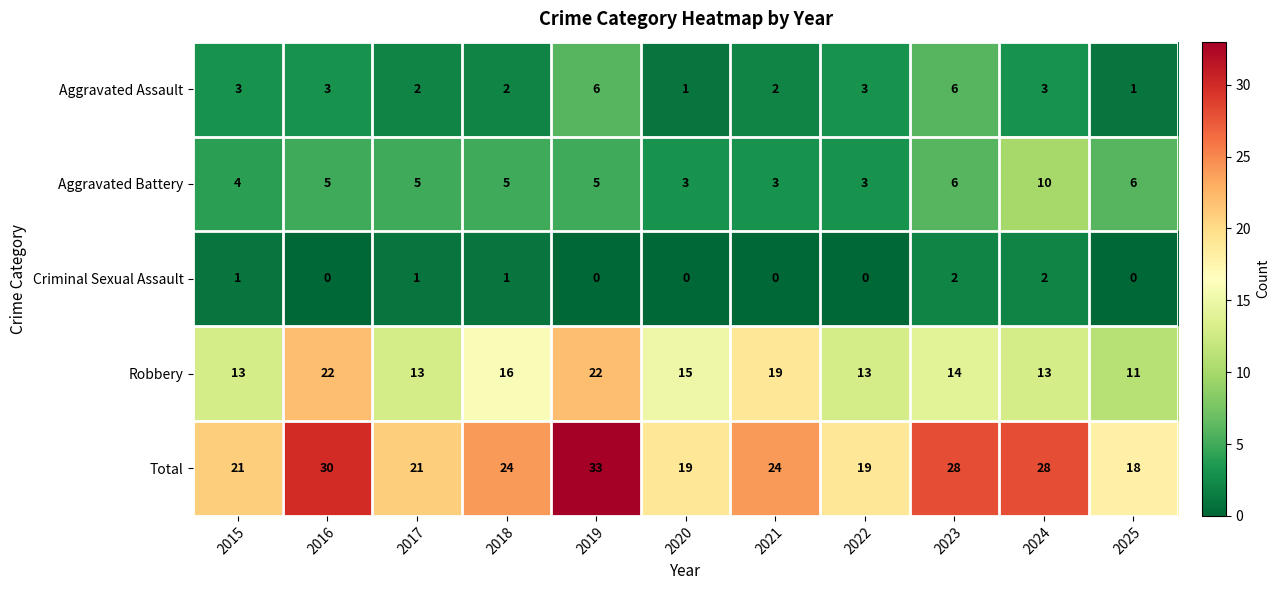

At which category does the chart reach its peak across all series?

2019